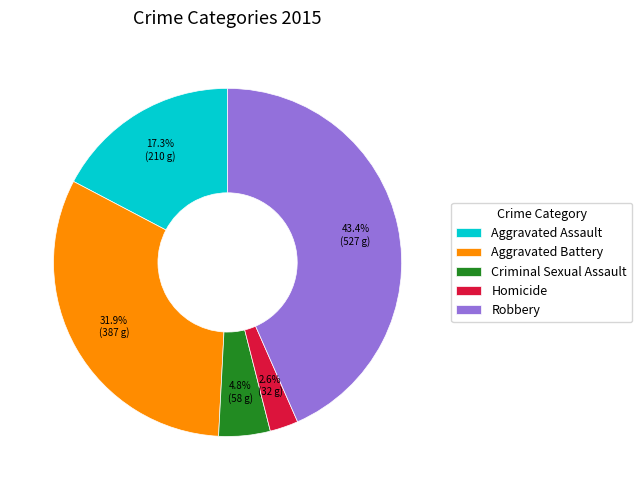

How many slices are in this pie chart?

5